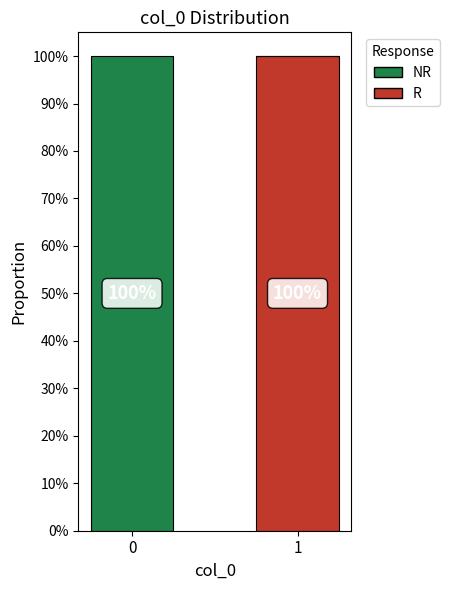

What are all the series names shown in the legend?

NR, R